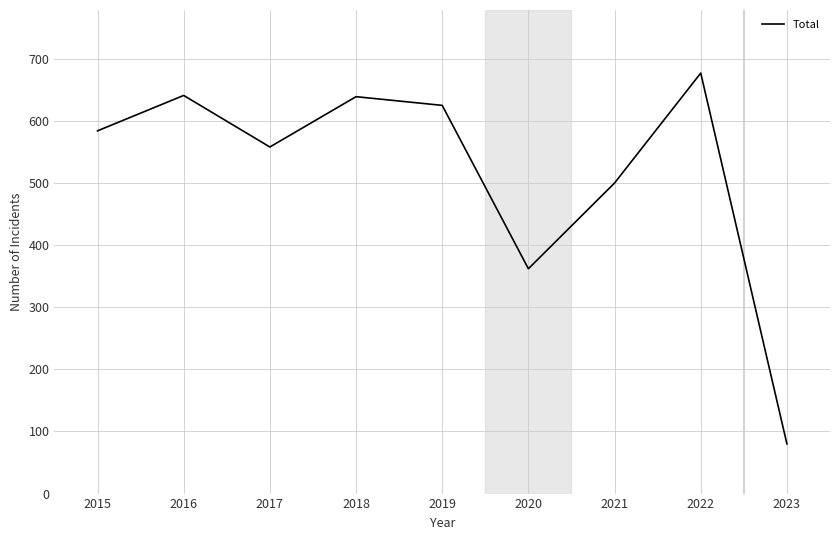

What is the approximate value at 2020, to the nearest 50?

350